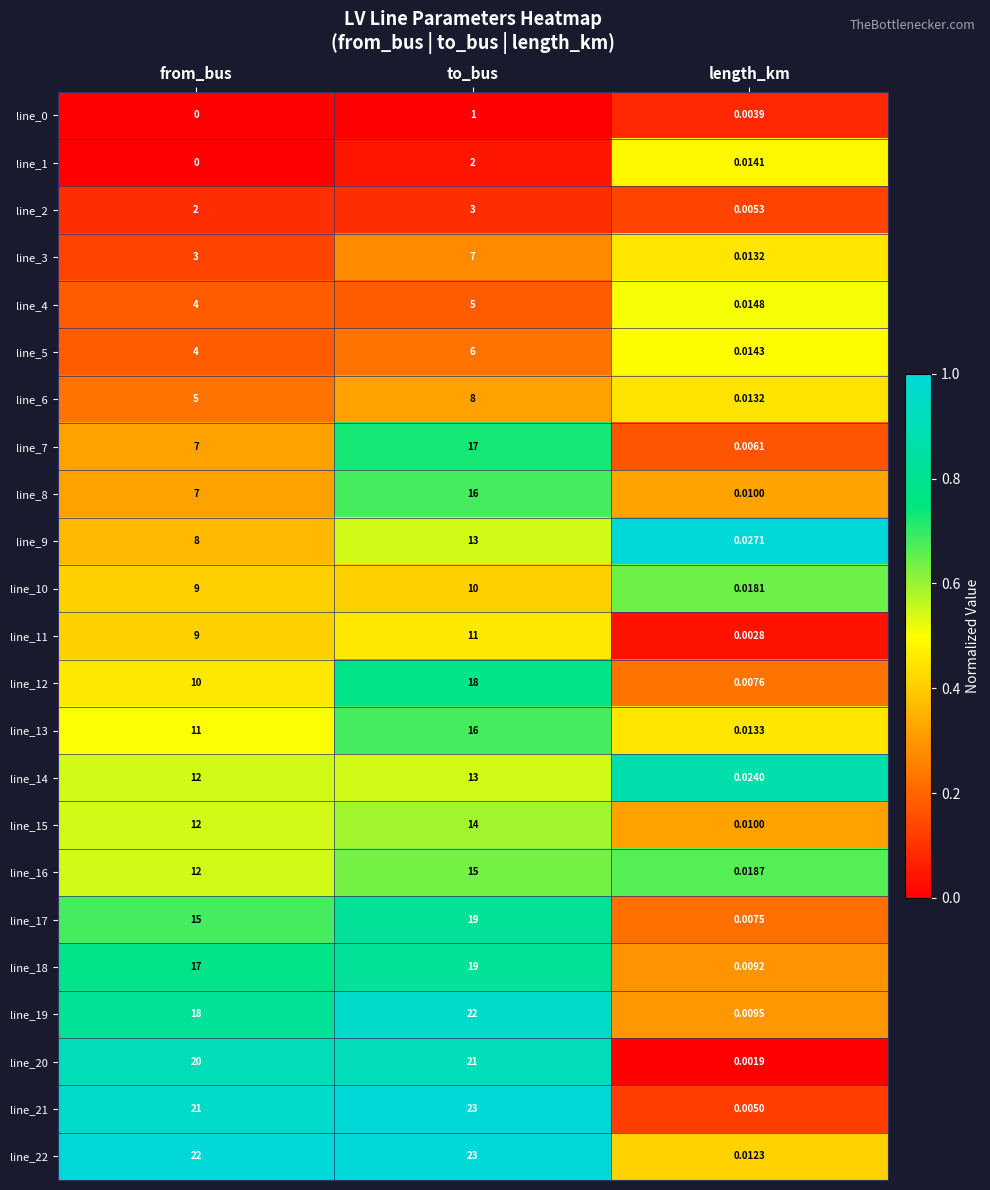

At which label is line_13 closest to 8?

from_bus